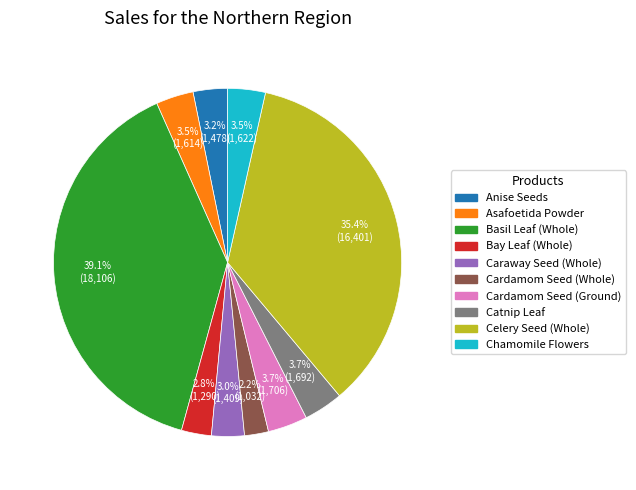

Between Celery Seed (Whole) and Anise Seeds, which is larger?

Celery Seed (Whole)